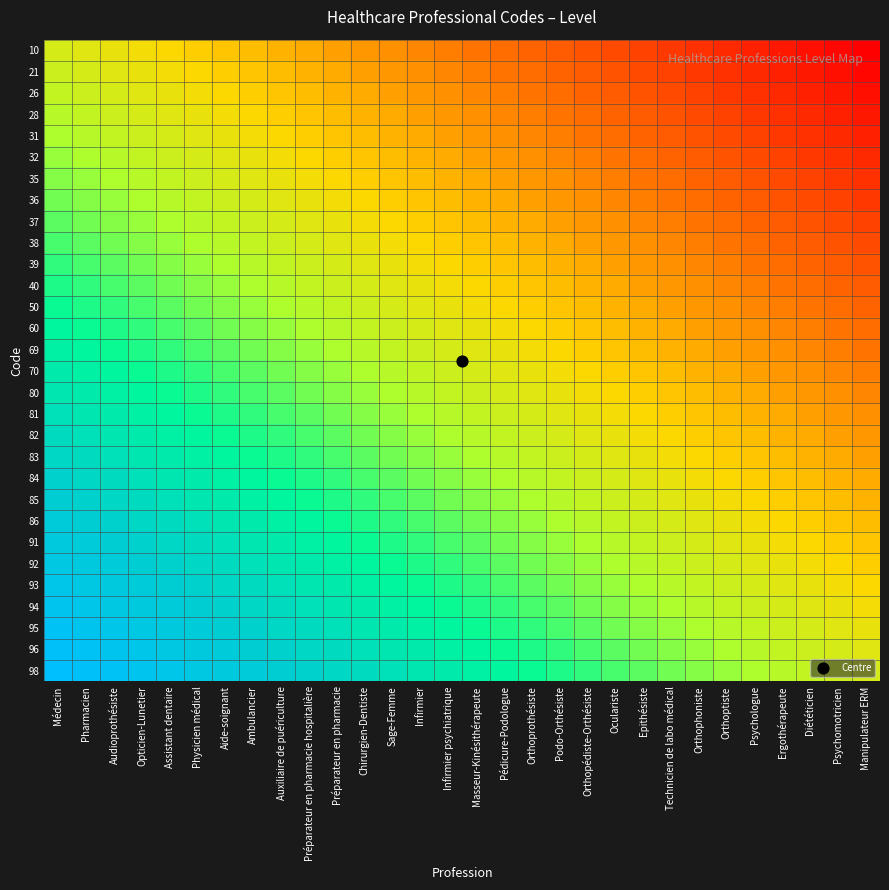

Count the number of categories in the chart.

30